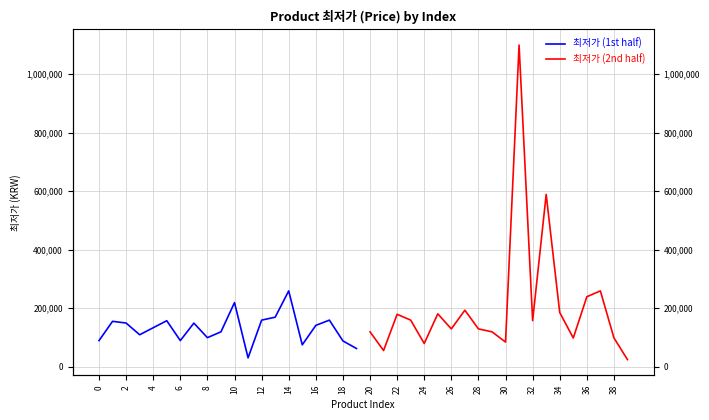

What is the value of the 최저가 (2nd half) point at the 13th from the left?

157200